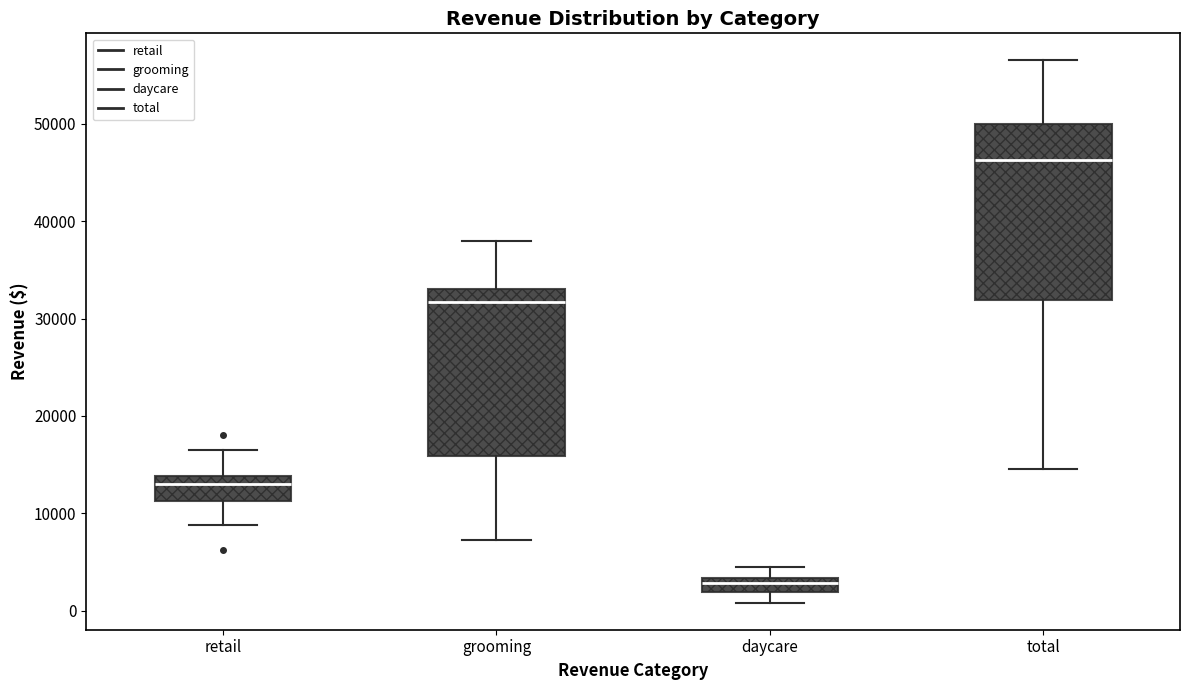

Where is the upper edge of the box for retail on the y-axis? The values are not printed on the chart, so give them approximately, as read against the axis.

14000